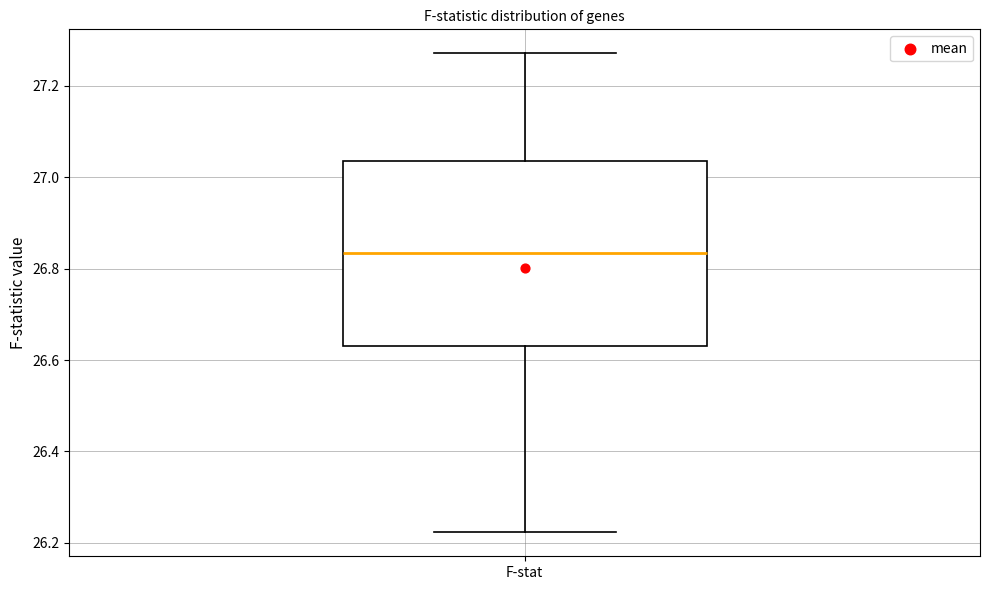

Transcribe this box plot: give where the median line is, the range the box spans, and where the two whiskers end, as read against the y-axis. The values are not printed on the chart, so give them approximately, as read against the axis.

median 26.84, box 26.64 to 27.04, whiskers 26.22 to 27.28